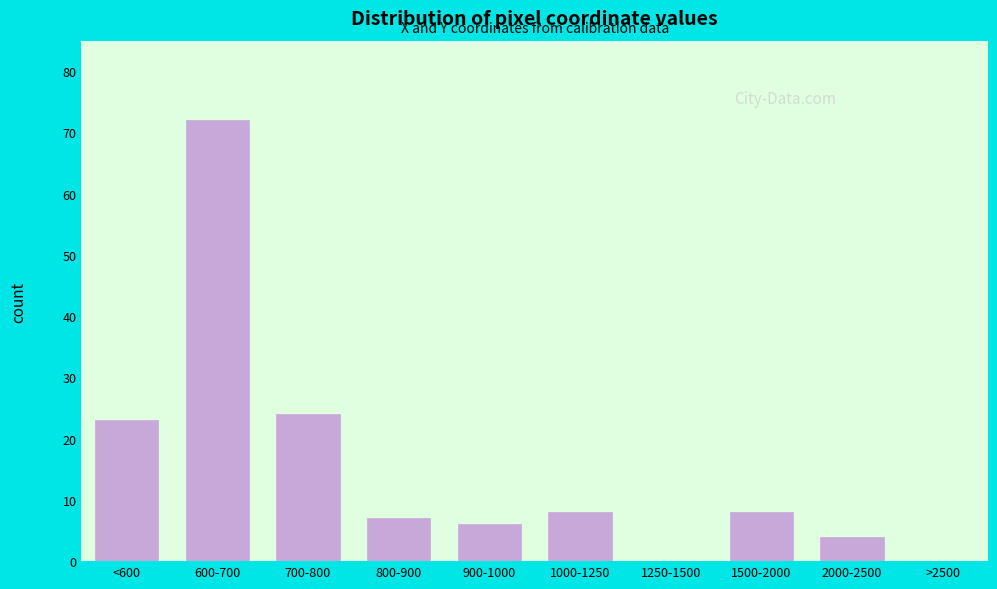

Reading left to right, list all the values displayed in this chart.

<600=23	600-700=72	700-800=24	800-900=7	900-1000=6	1000-1250=8	1250-1500=0	1500-2000=8	2000-2500=4	>2500=0